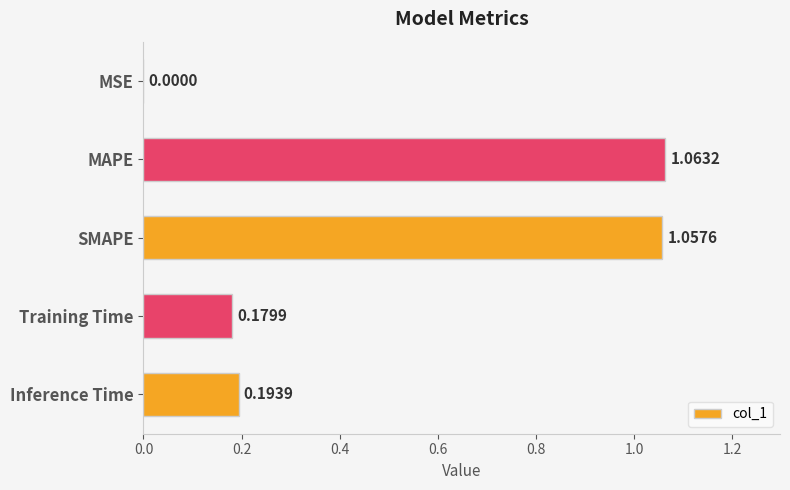

Where is the data nearest to the value 0?

MSE